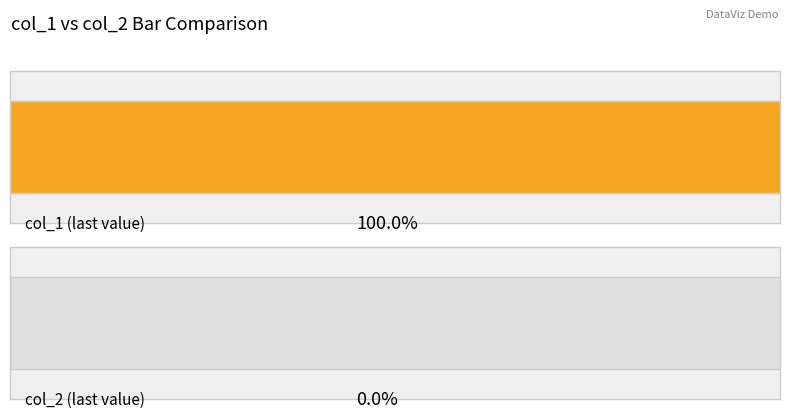

Rank the series by their maximum value, from highest to lowest.

col_1, col_2